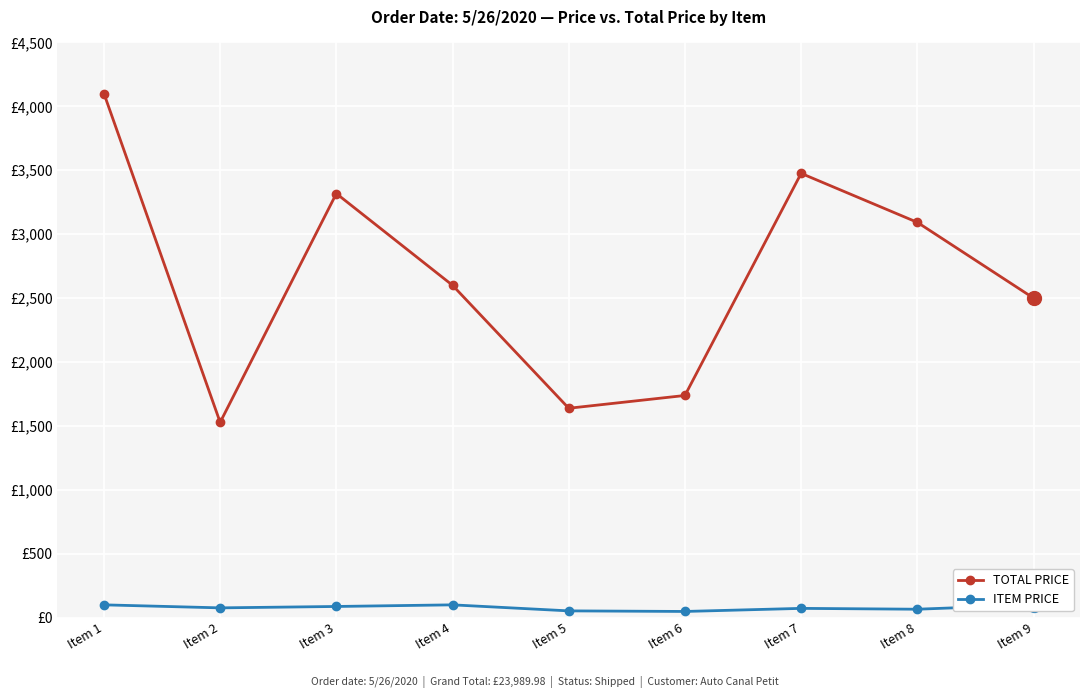

List the series in order of their peak value, highest first.

TOTAL PRICE, ITEM PRICE